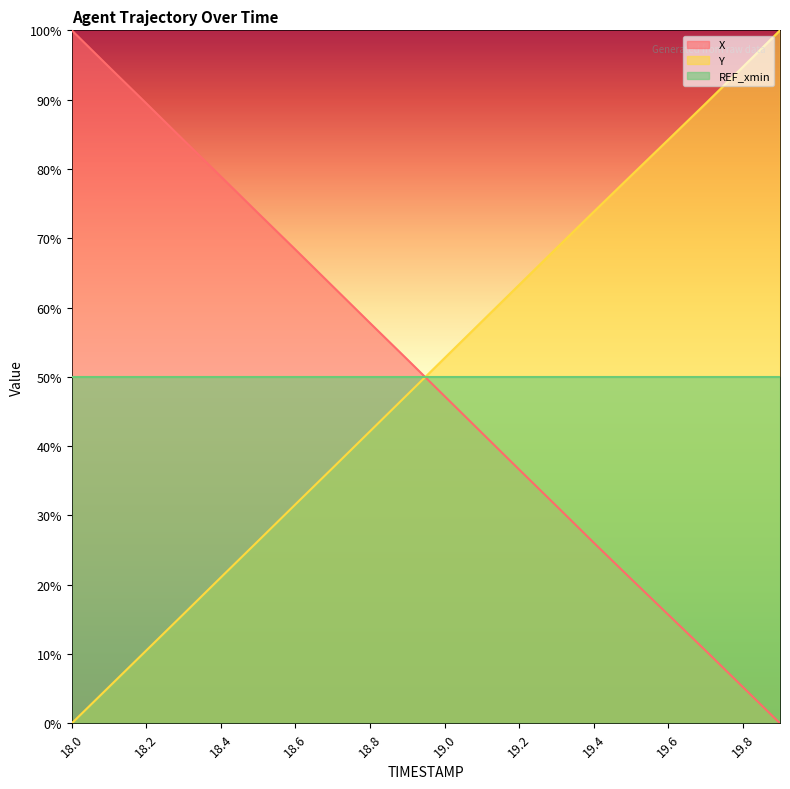

What is the difference between the highest and lowest values at 19.4?

47.7